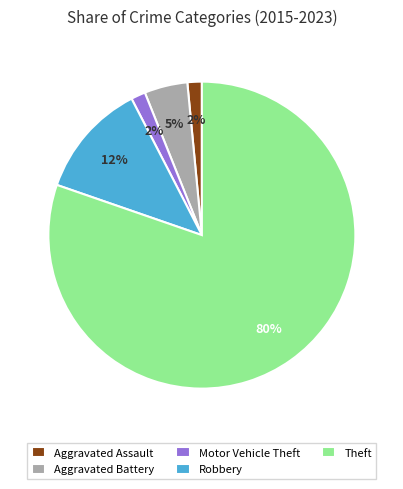

What percentage is the Aggravated Battery slice, to the nearest percent?

5%